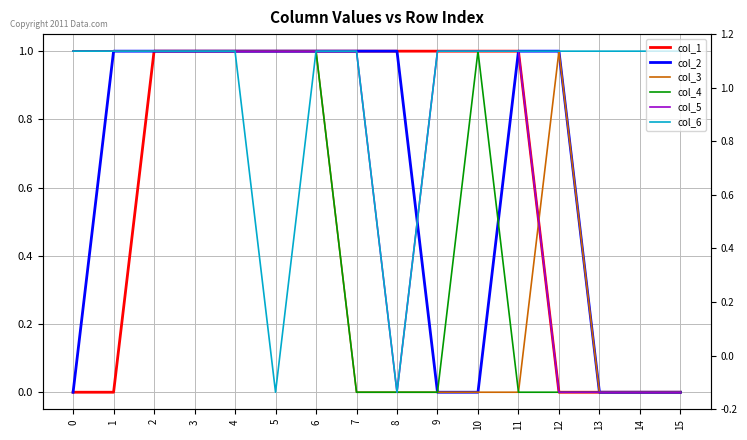

Between 6 and 7, which series saw the biggest shift?

col_3